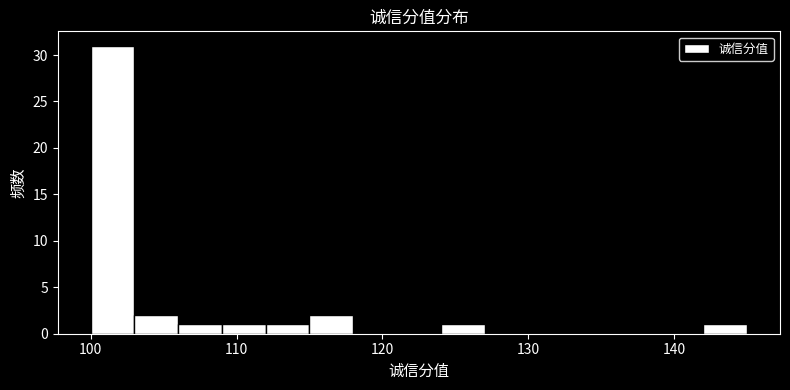

Around what value on the x-axis is the tallest bar? Give the approximate position of its centre, as read against the axis.

102